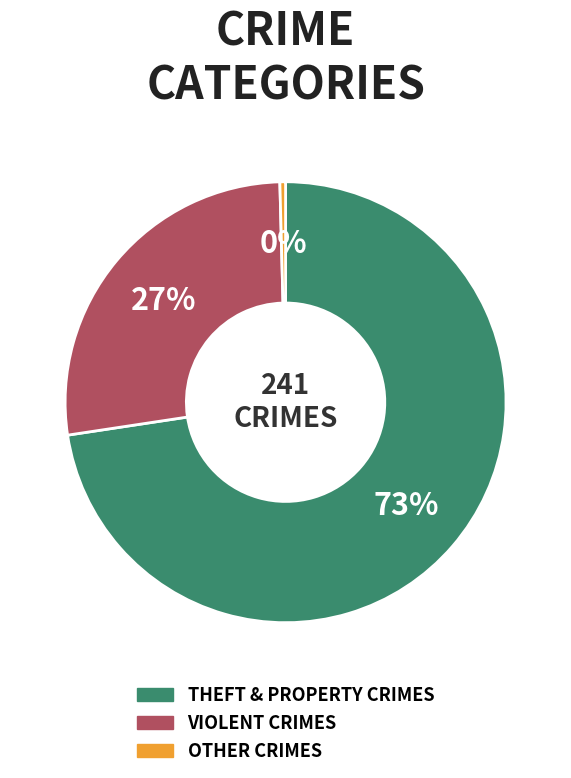

Is there any slice that represents more than half of the pie?

Yes